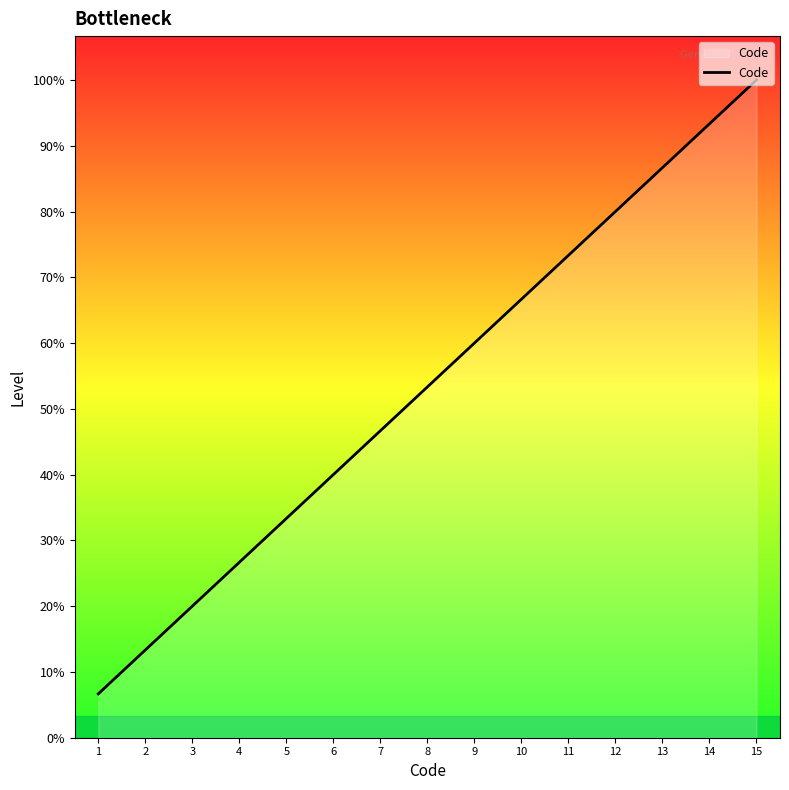

Which label corresponds to the smallest value in the chart?

1